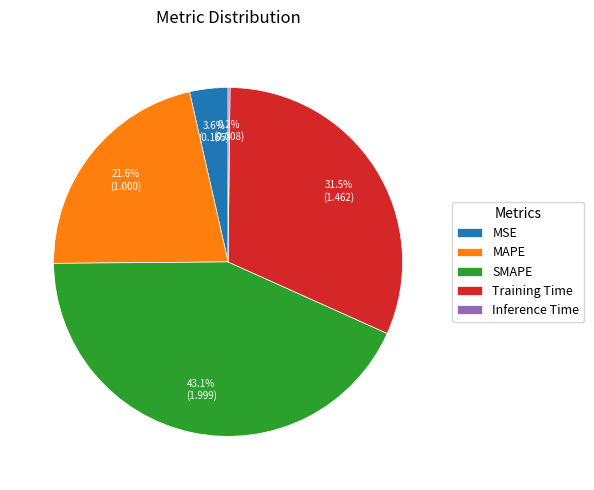

Is the sum of MAPE and SMAPE greater than half?

Yes